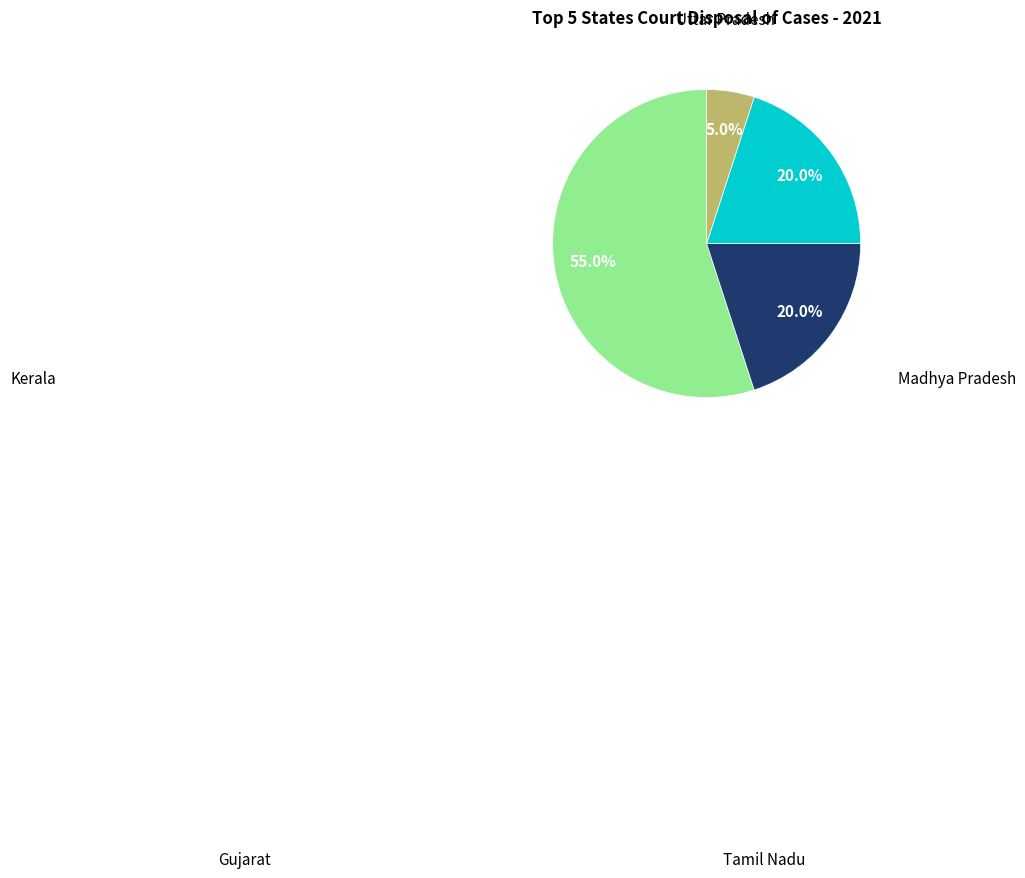

Is there any slice that represents more than half of the pie?

Yes